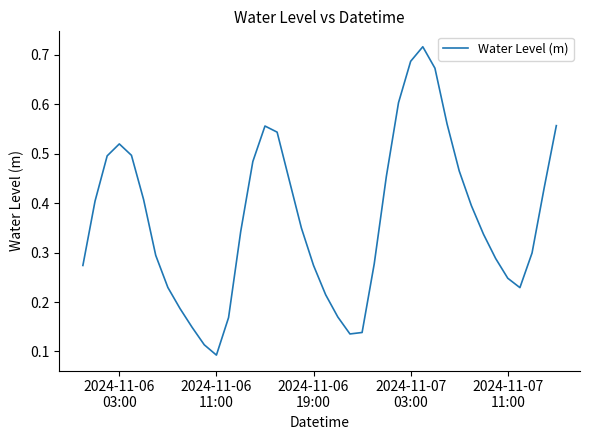

Where is the first local maximum?

2024-11-06
03:00